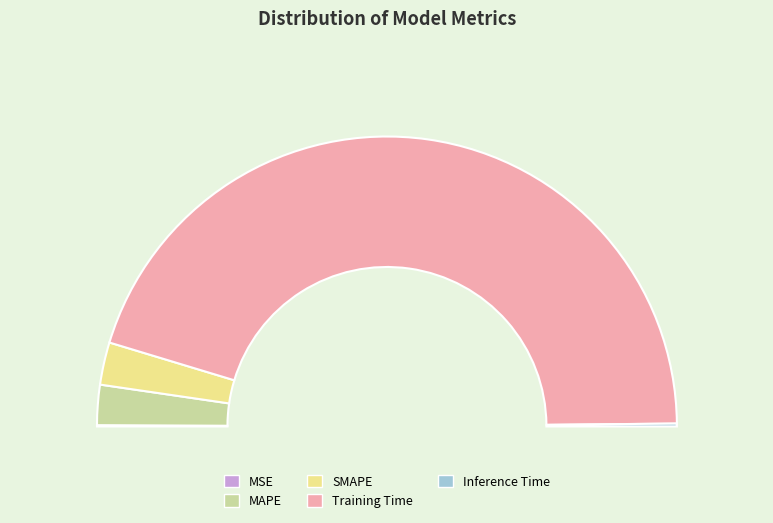

Which slice is the smallest?

MSE